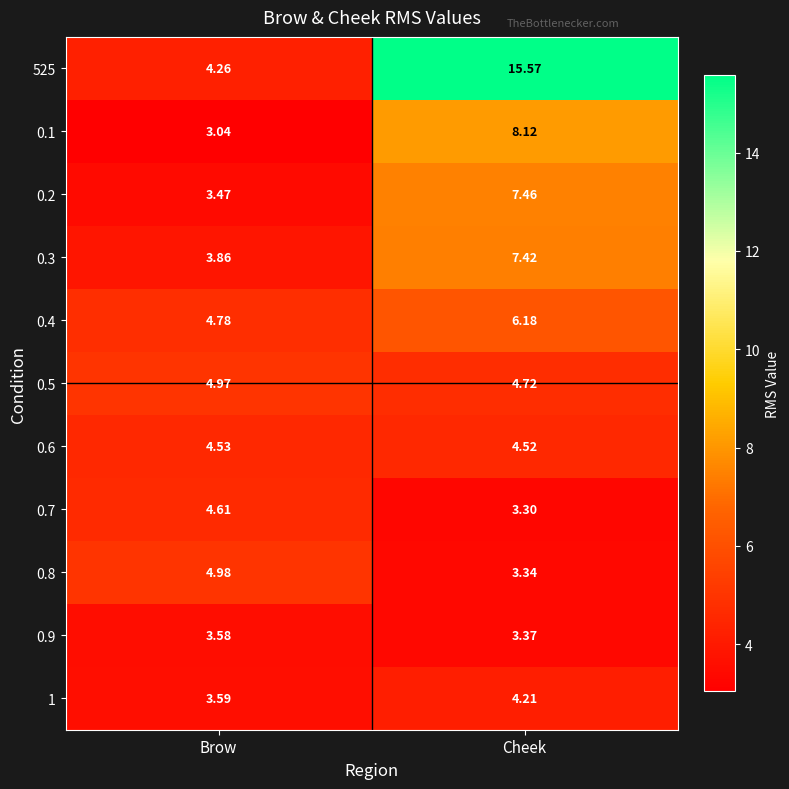

What is the total value across all series at Cheek?

68.2